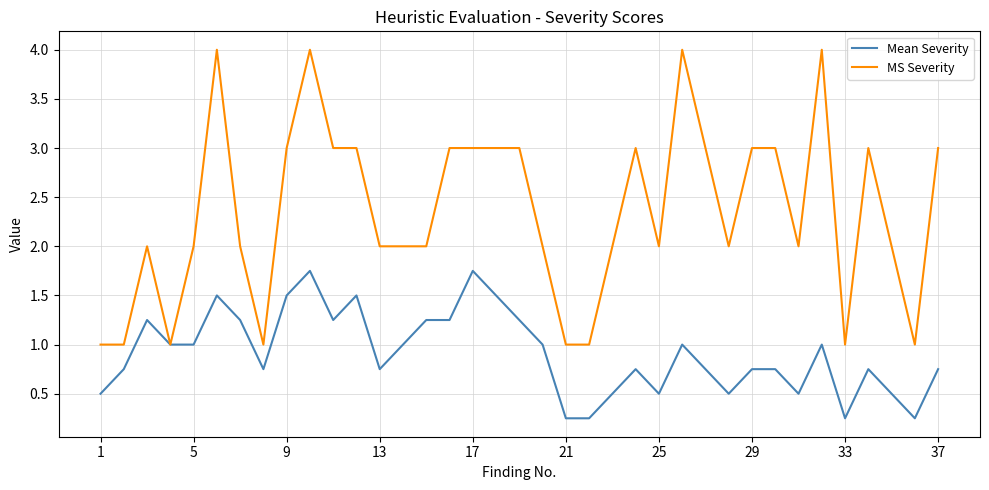

List the series in order of their overall mean, highest first.

MS Severity, Mean Severity